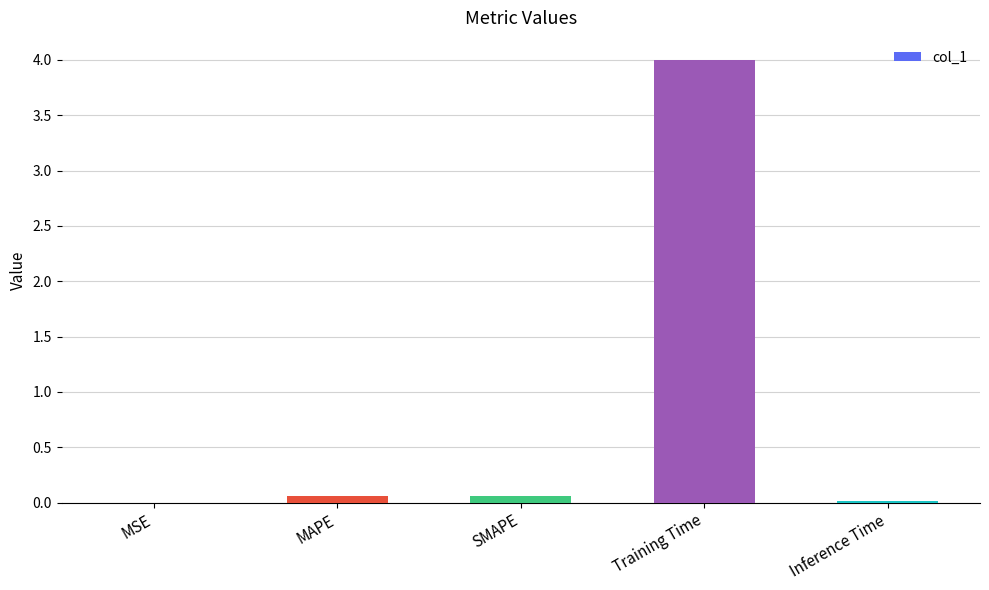

What is the sum of all values?

4.1